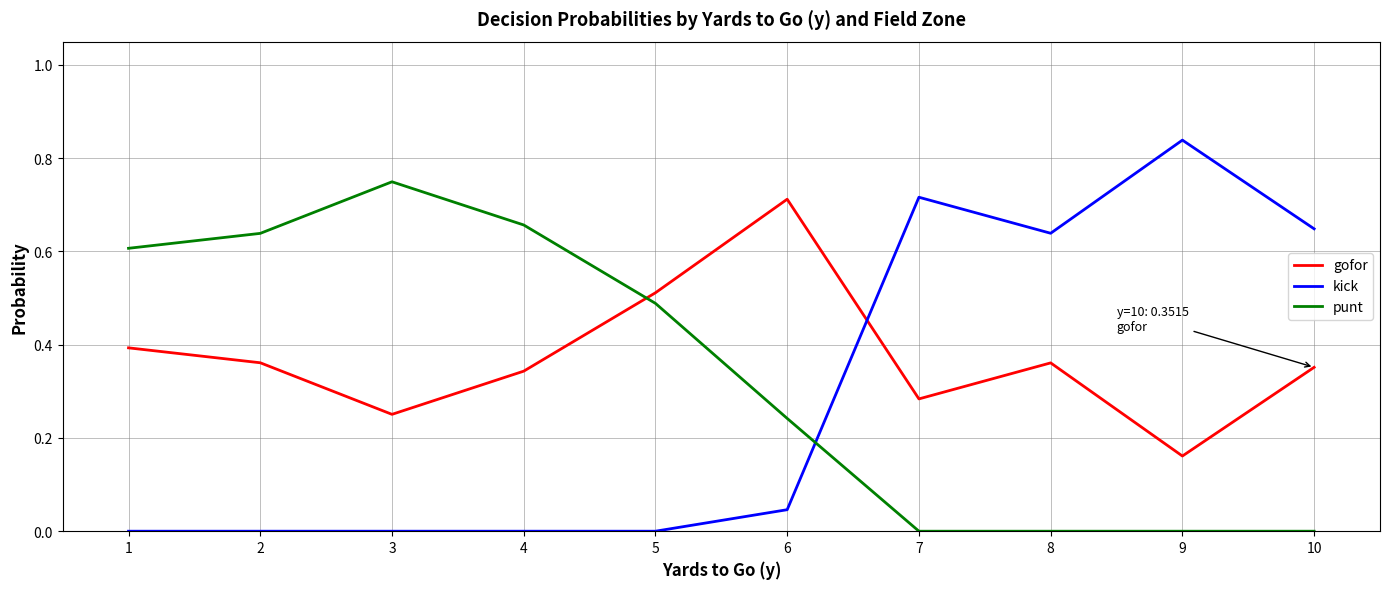

Is the value of kick at 6 greater than the value of gofor at 9?

No